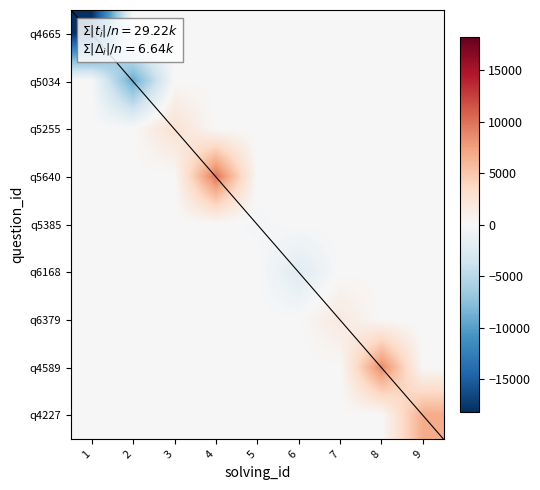

What is the spread (max minus min) of values at 1?

18222.2